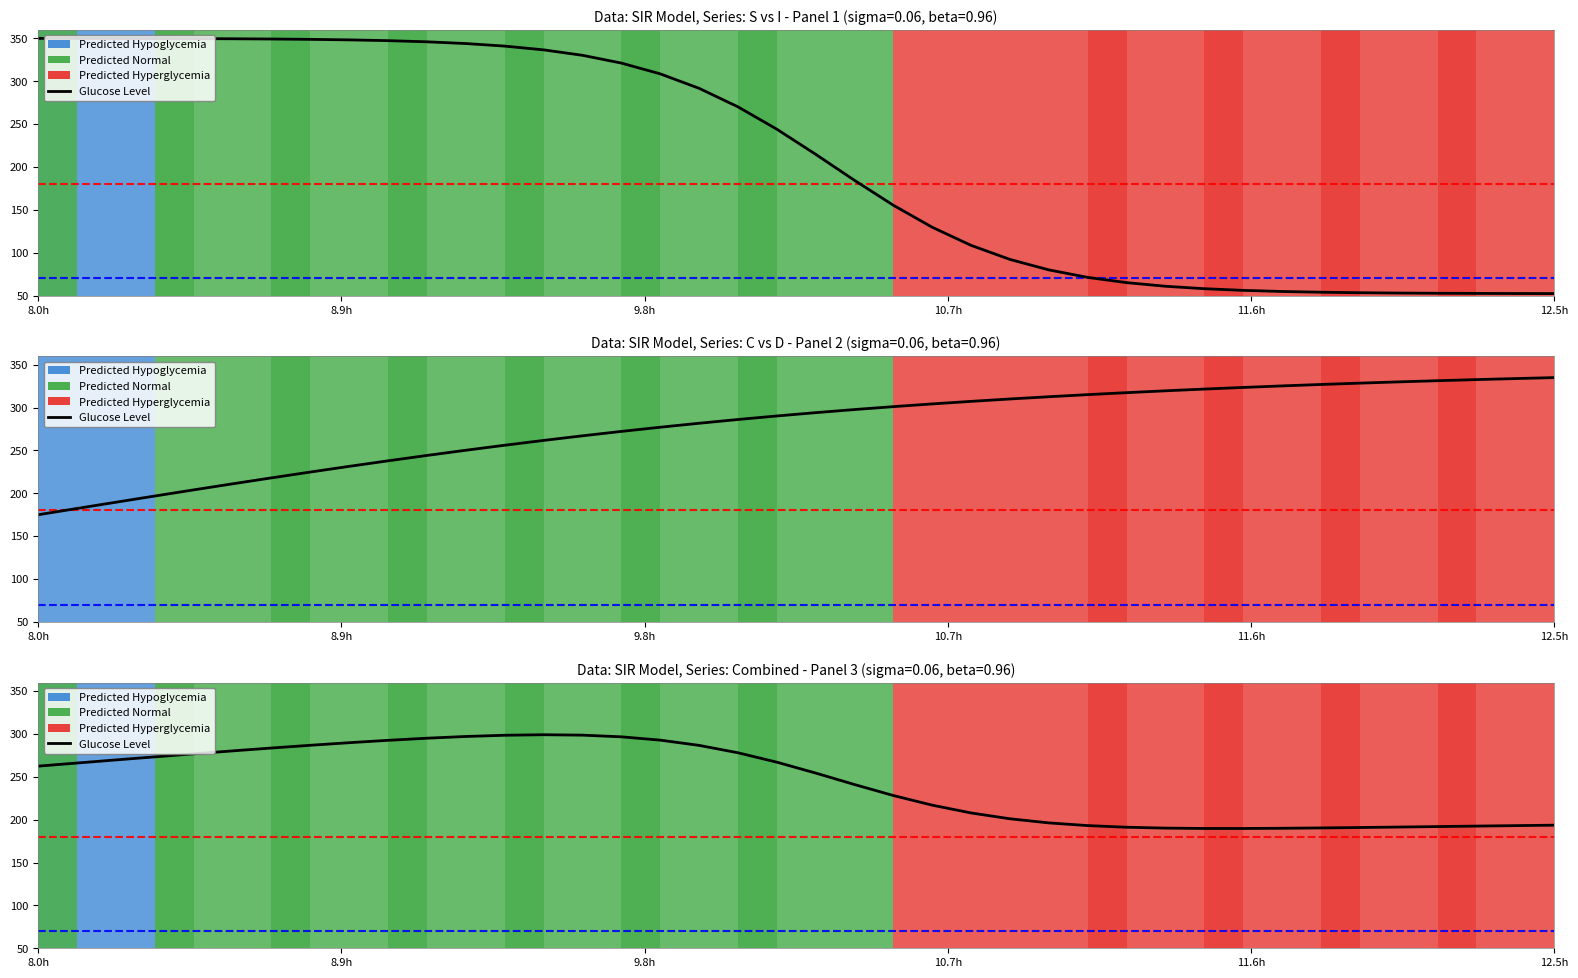

What value does the data have at 8.0h?

262.5